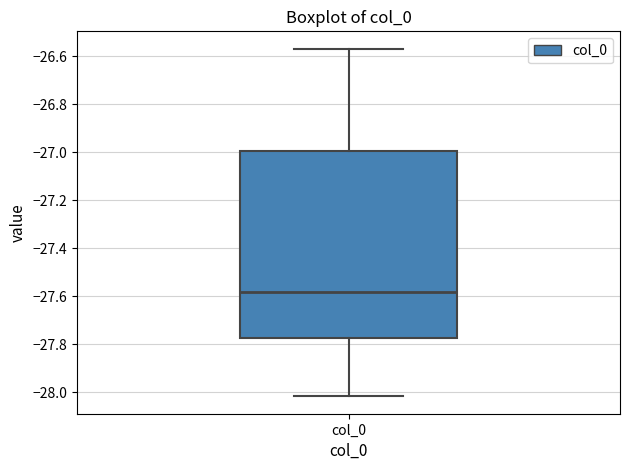

Read this box plot against the y-axis: the position of the median line, the range covered by the box, and the ends of both whiskers. The values are not printed on the chart, so give them approximately, as read against the axis.

median -27.58, box -27.78 to -27.00, whiskers -28.02 to -26.56